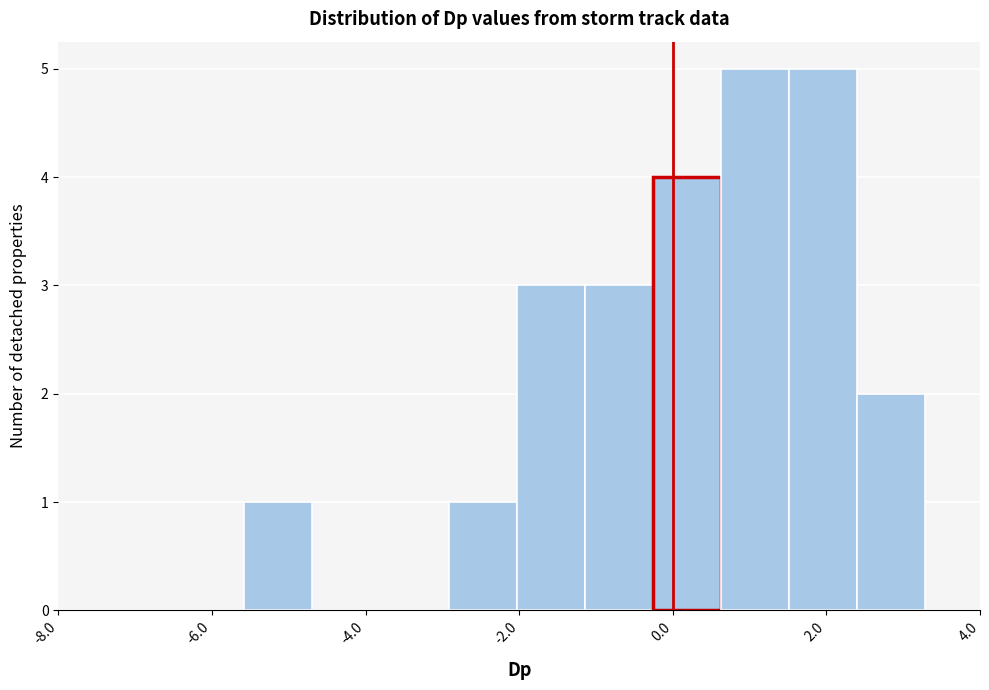

What is the height of the bar covering -2.0 to -1.2 on the x-axis? Neither the bar edges nor the heights are printed on the chart, so give them approximately, as read against the axes.

3